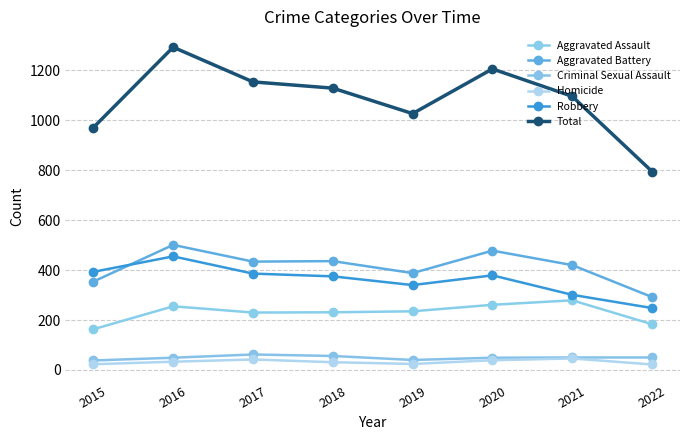

Is it true that Homicide equals 63 at 2017?

False